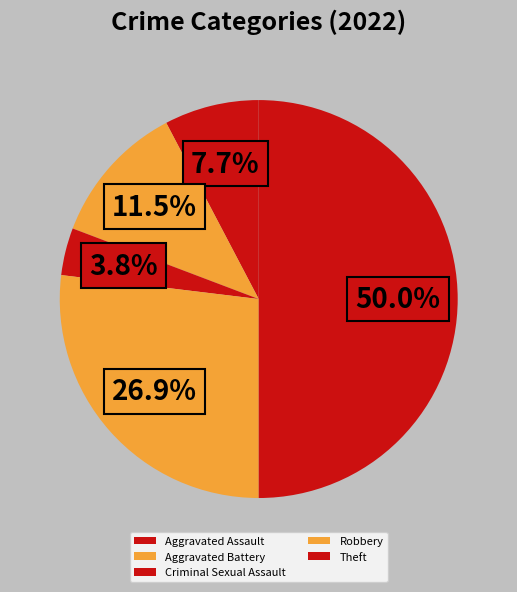

Is the sum of Criminal Sexual Assault and Robbery greater than half?

No